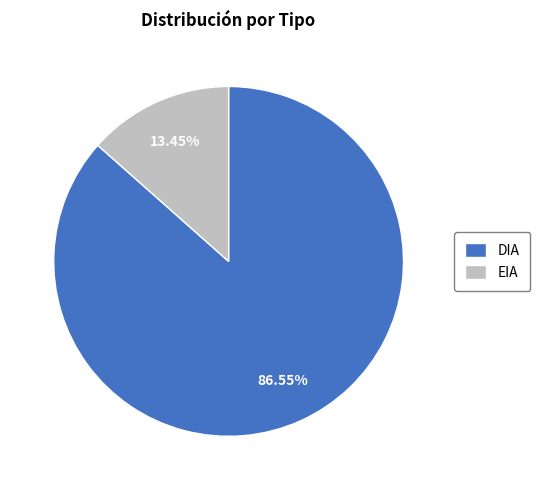

Does any single category account for the majority?

Yes